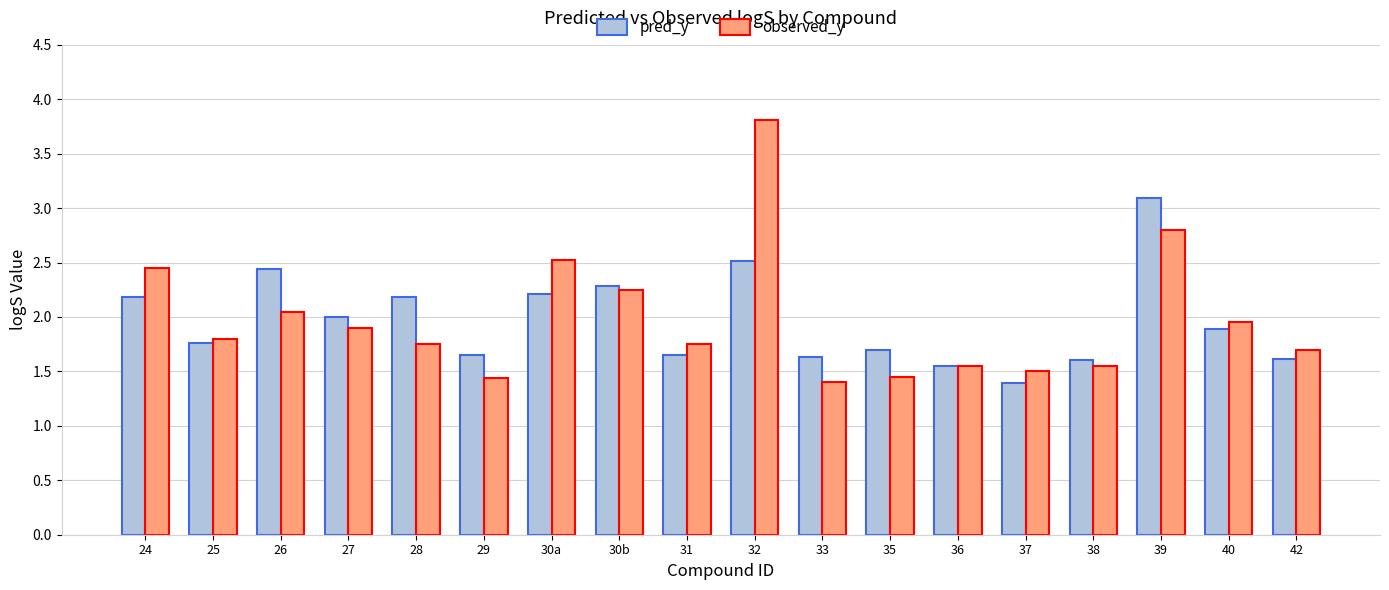

True or false: observed_y has a value of 0.8 at 35.

False